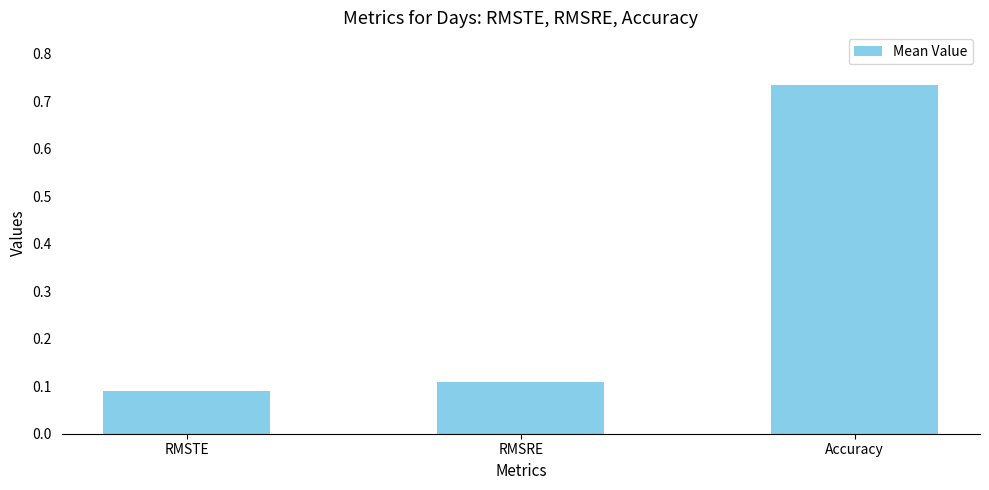

How many values are between 0 and 1?

3